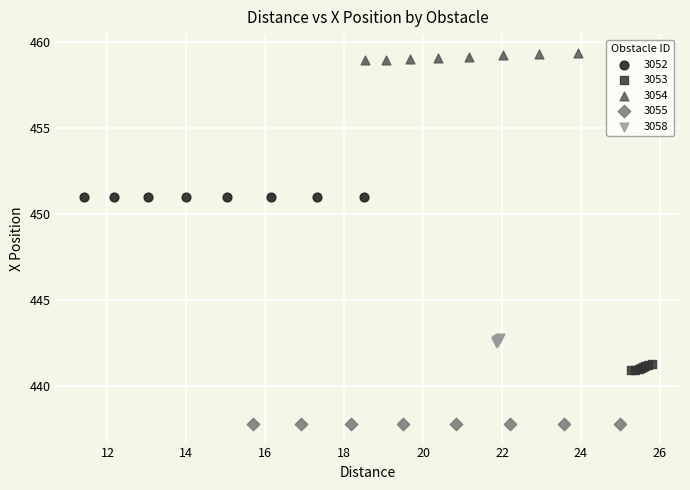

What are all the series names shown in the legend?

3052, 3053, 3054, 3055, 3058